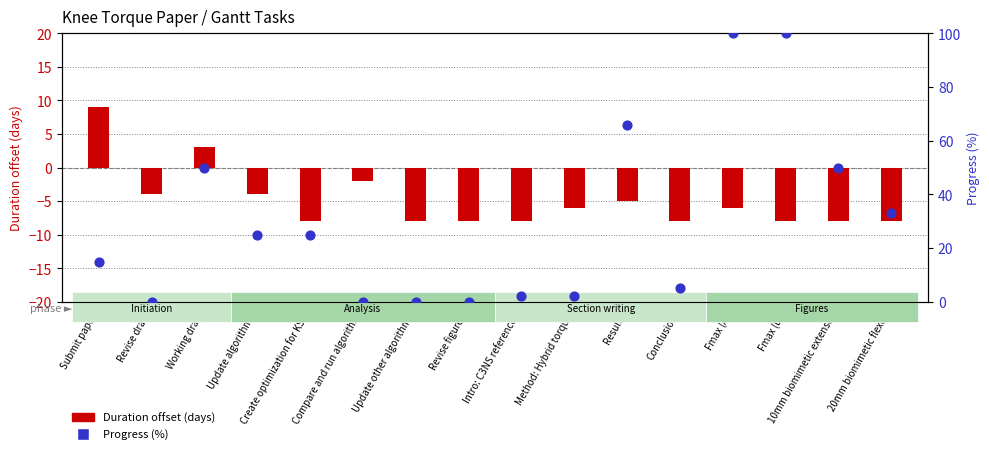

Which series contains the highest Y value?

Progress (%)